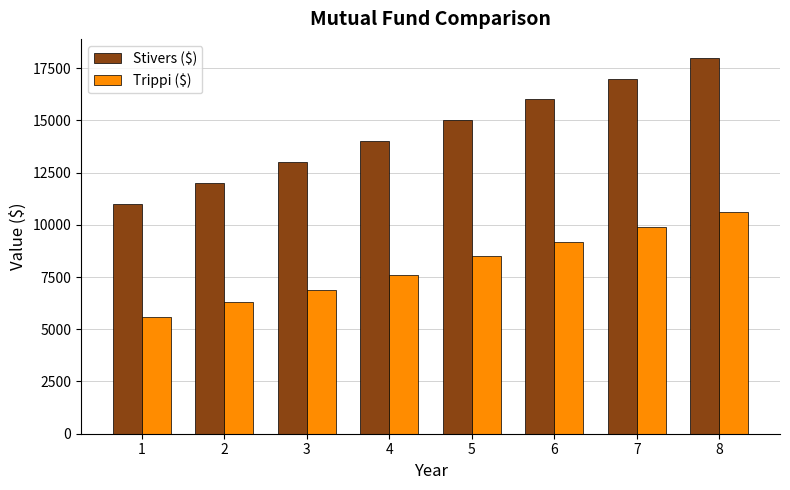

How many bars are there in each group?

2